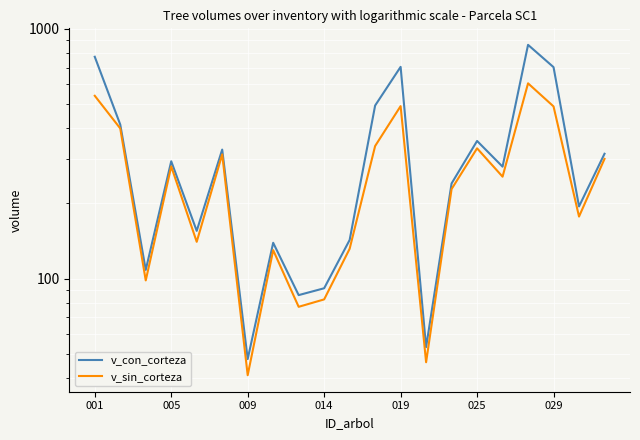

Is this an area chart (filled region under the line)?

No